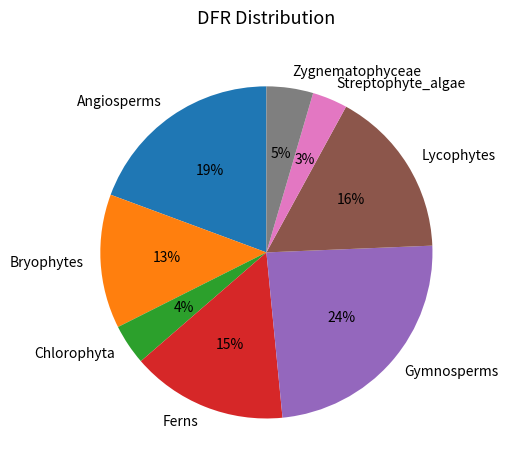

What is the smallest slice in the pie chart?

Streptophyte_algae